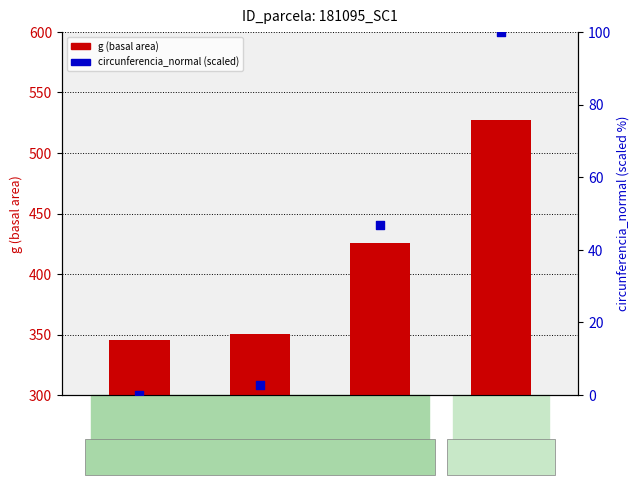

At how many categories does at least one series exceed 77?

4